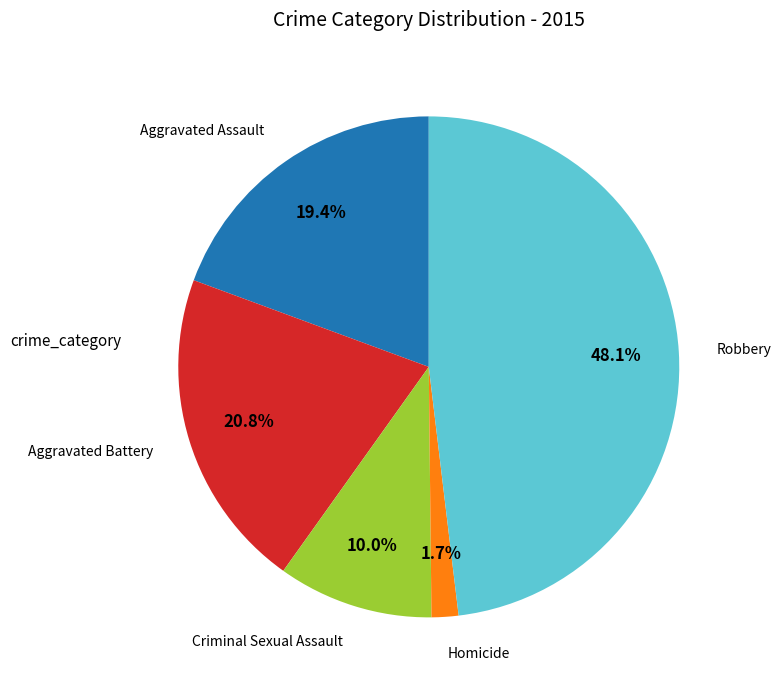

To the nearest percent, what is the difference between the largest and smallest slice percentages?

46%